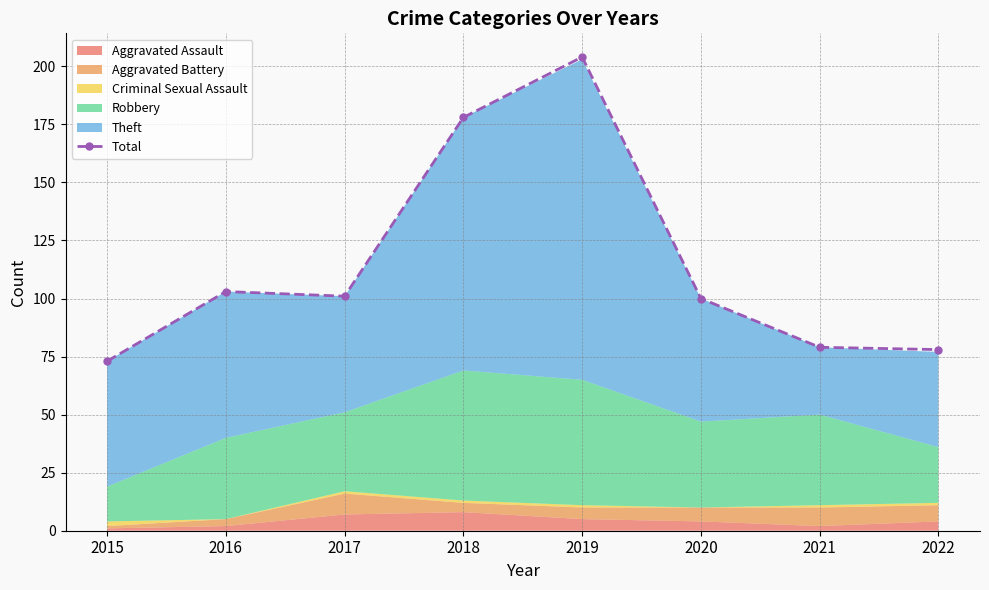

What is the minimum value shown in the chart?

73